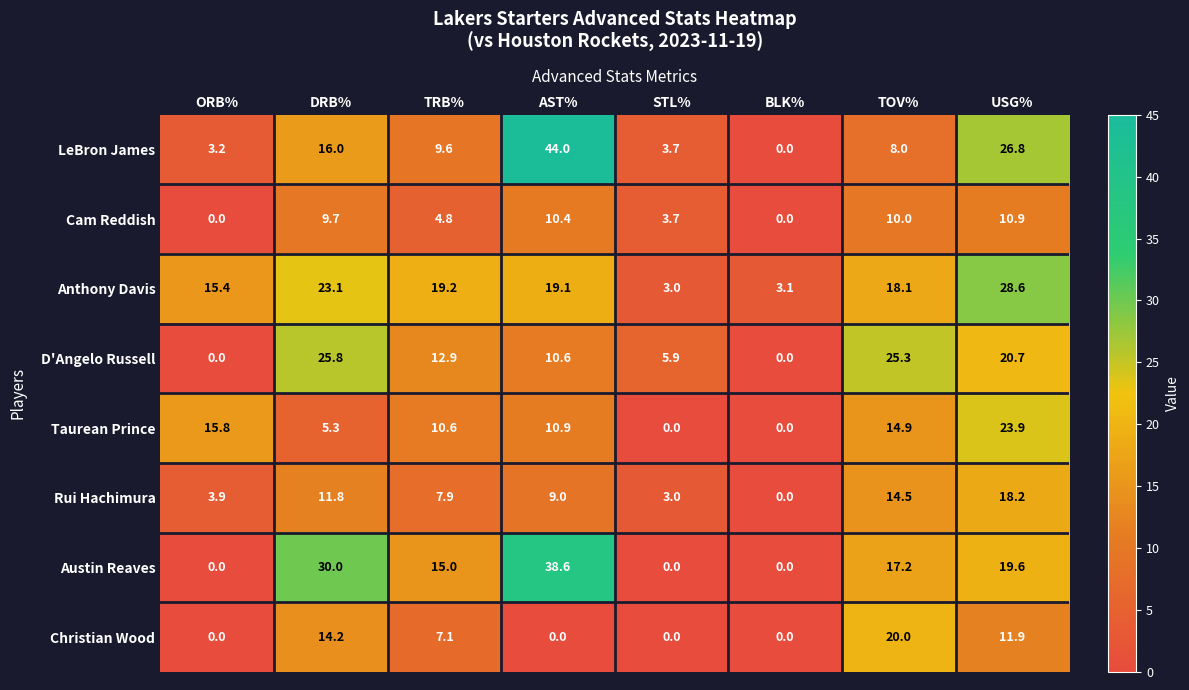

What is the difference between the maximum and second lowest values in the Anthony Davis series?

25.5